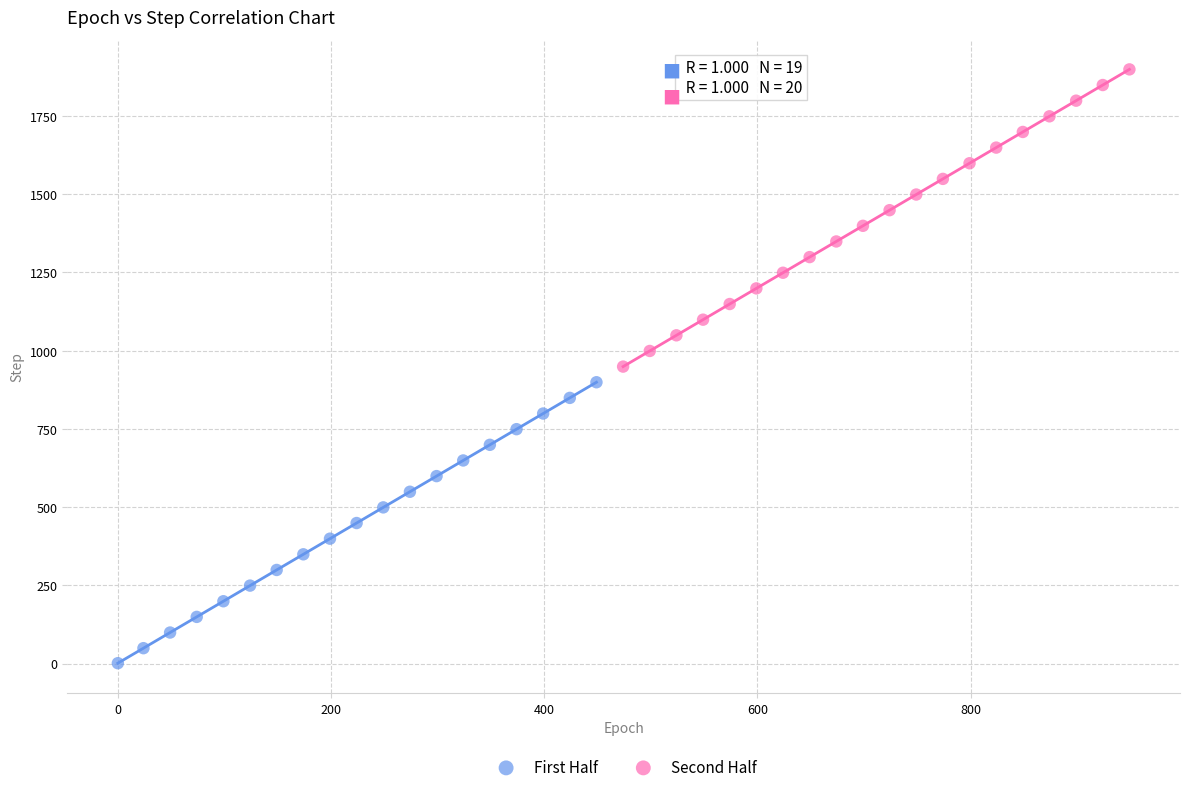

What are all the series names shown in the legend?

First Half, Second Half